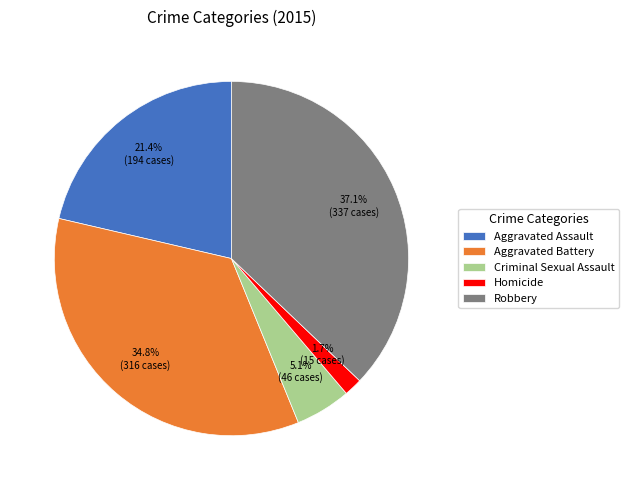

Does any single category account for the majority?

No